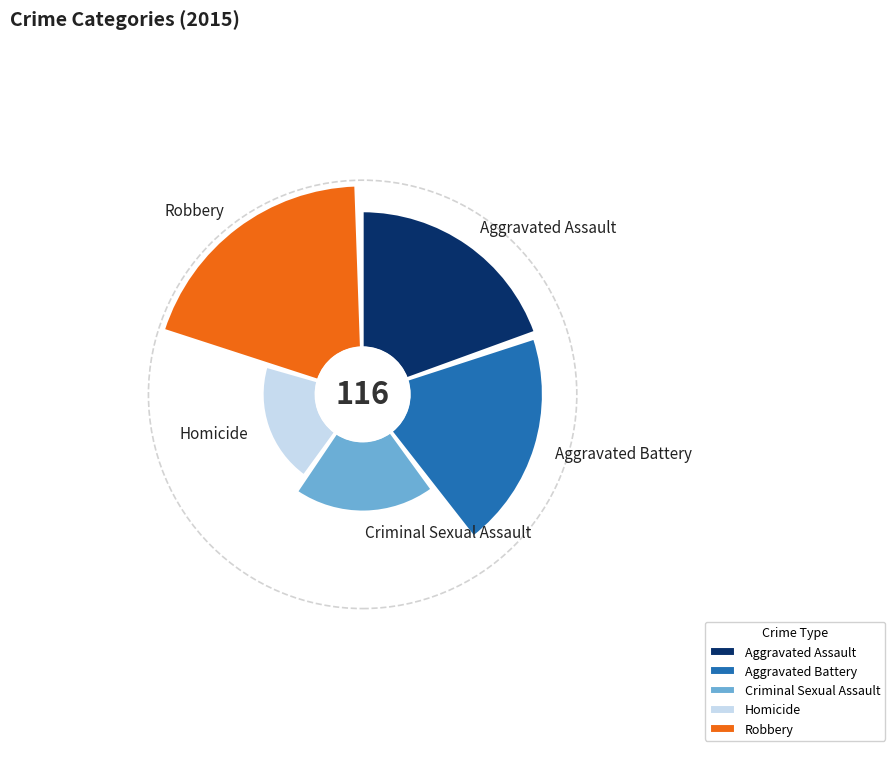

Is it true that Robbery is 48% of the pie?

False